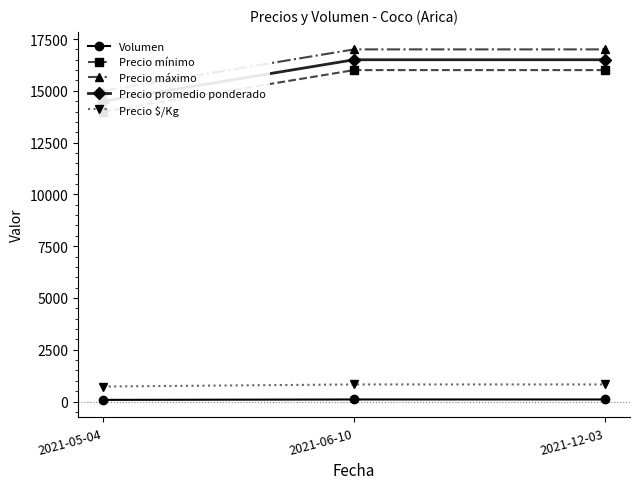

What is the sum of the Precio mínimo values at 2021-05-04 and 2021-12-03?

30000